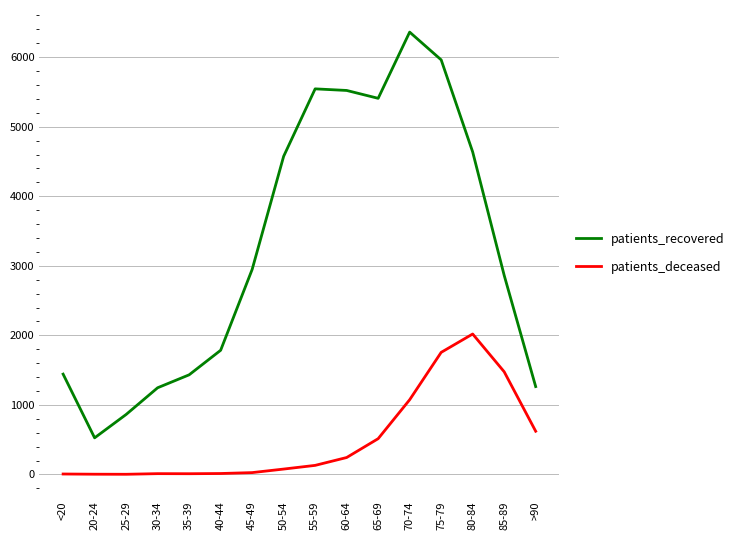

What position from the right is 50-54?

9